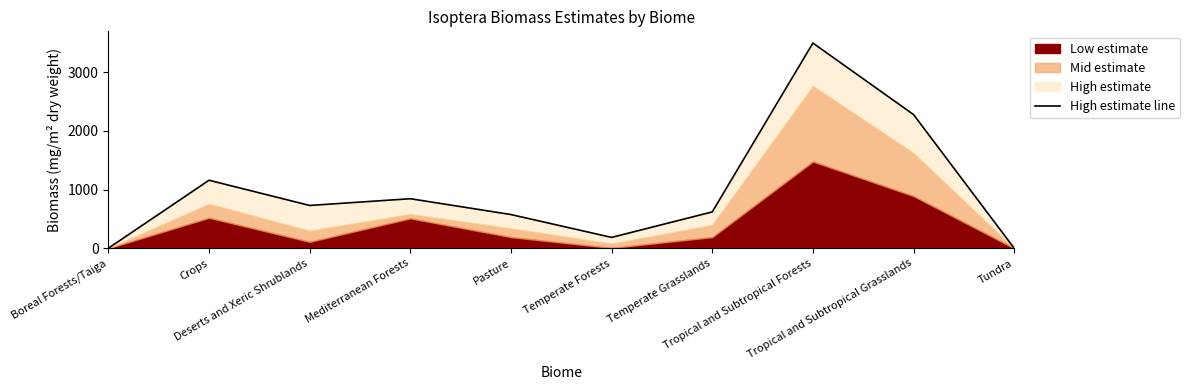

Reading right to left, transcribe all the data shown in this chart.

0	2280	3500	620	185	575	845	730	1160	0